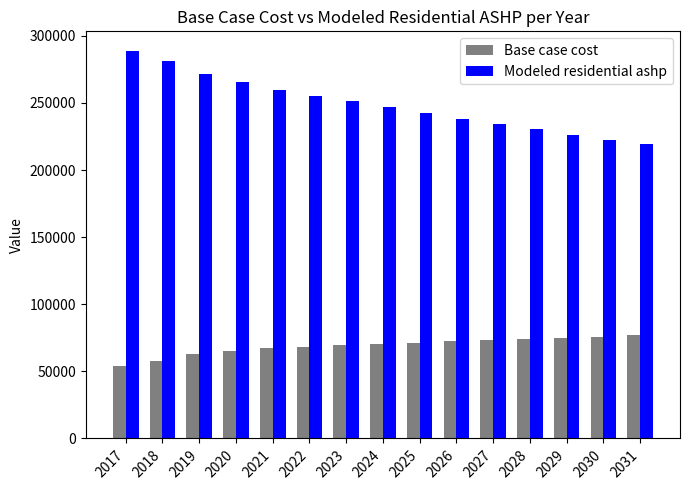

The value of Base case cost at 2026 is 102702.2. True or false?

False